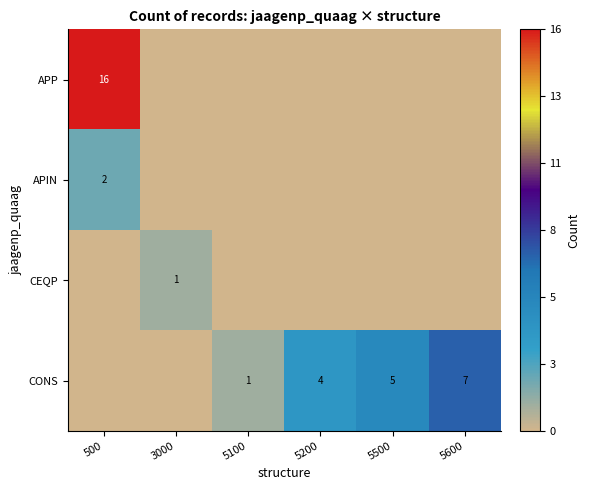

Is it true that APP equals 16 at 500?

True